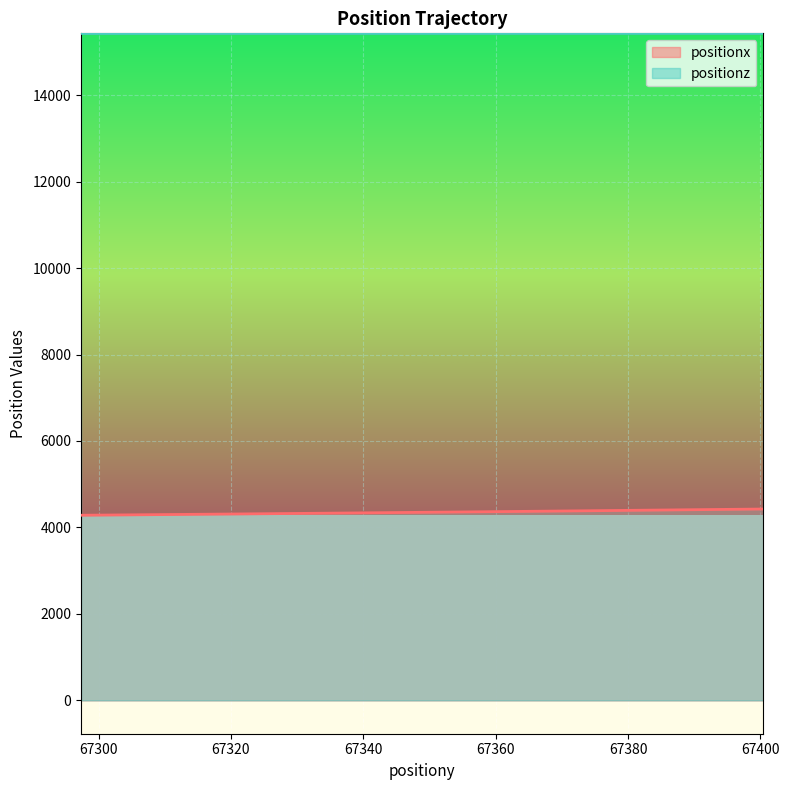

Is the value of positionx at 67384.44100710067 greater than the value of positionz at 67389.77464741279?

No